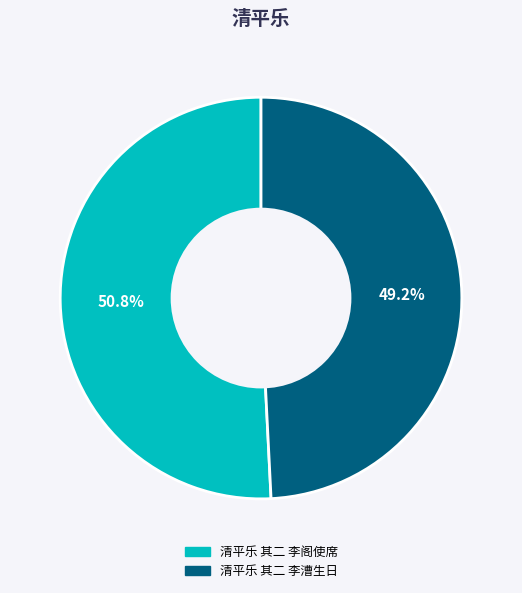

Which slice is the smallest?

清平乐 其二 李漕生日